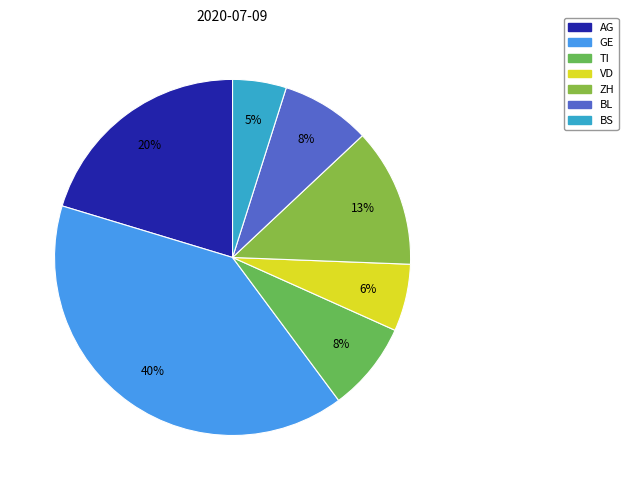

Is there a majority slice in this chart?

No